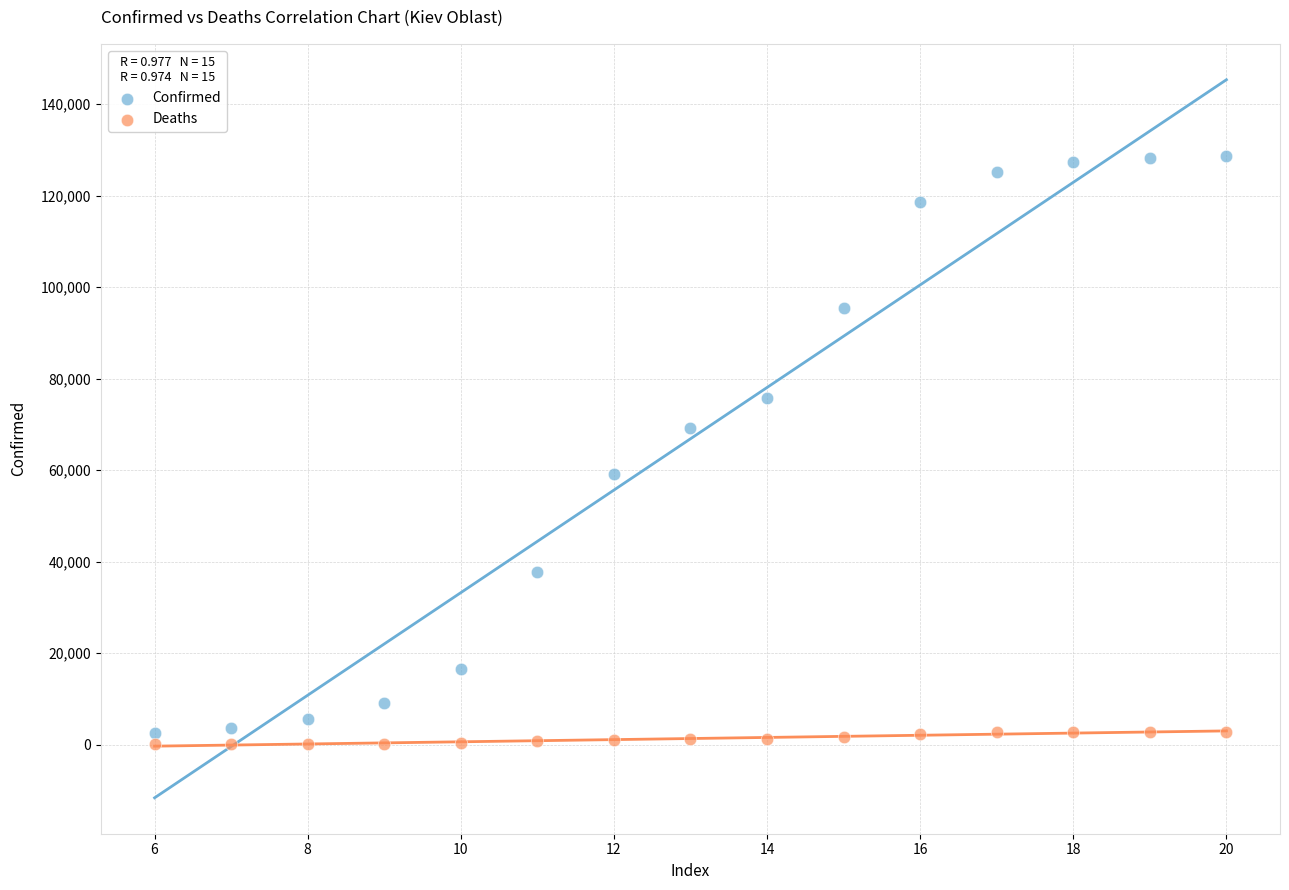

What are all the series names shown in the legend?

Confirmed, Deaths